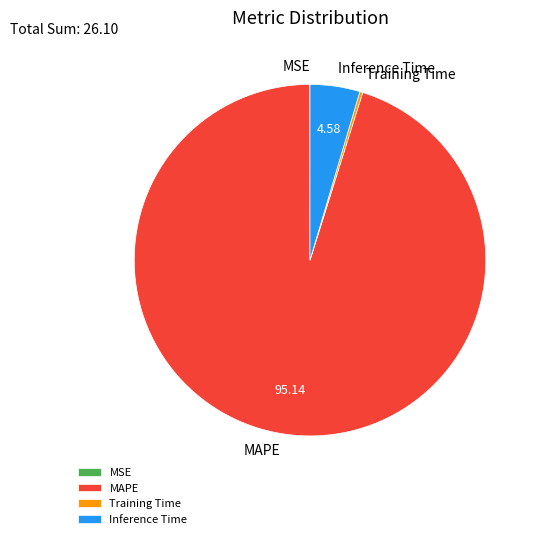

Does MAPE represent more than half of the total?

Yes